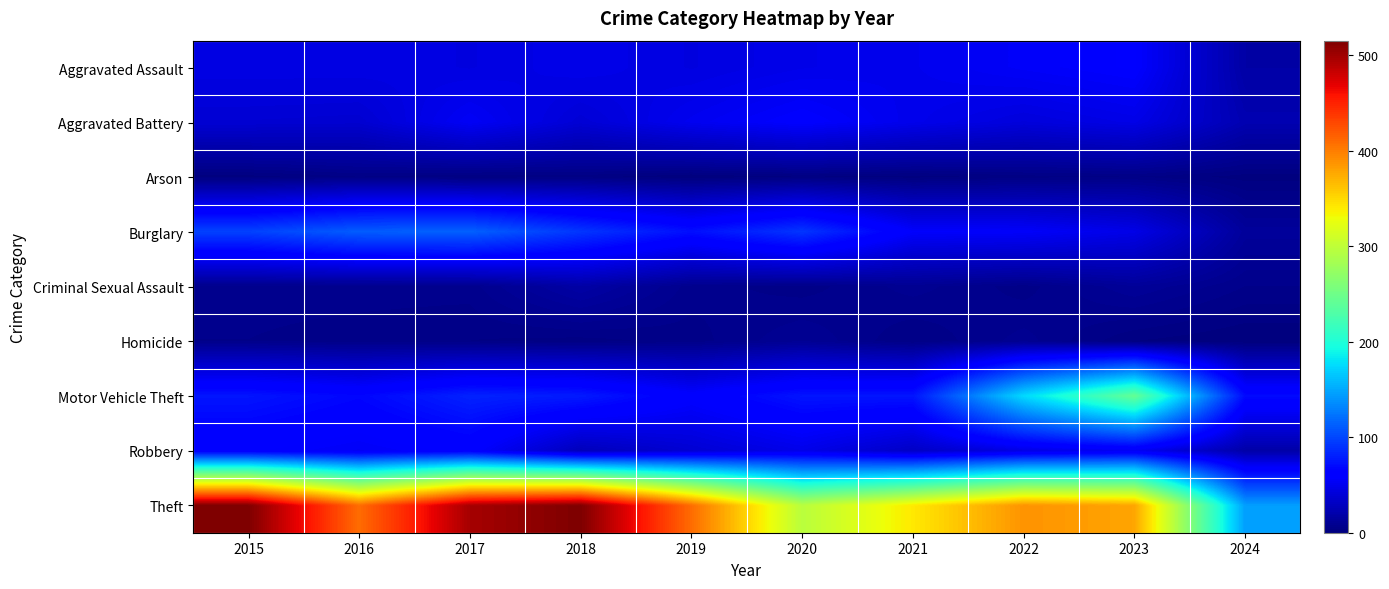

Which series has the largest range (max minus min)?

Theft